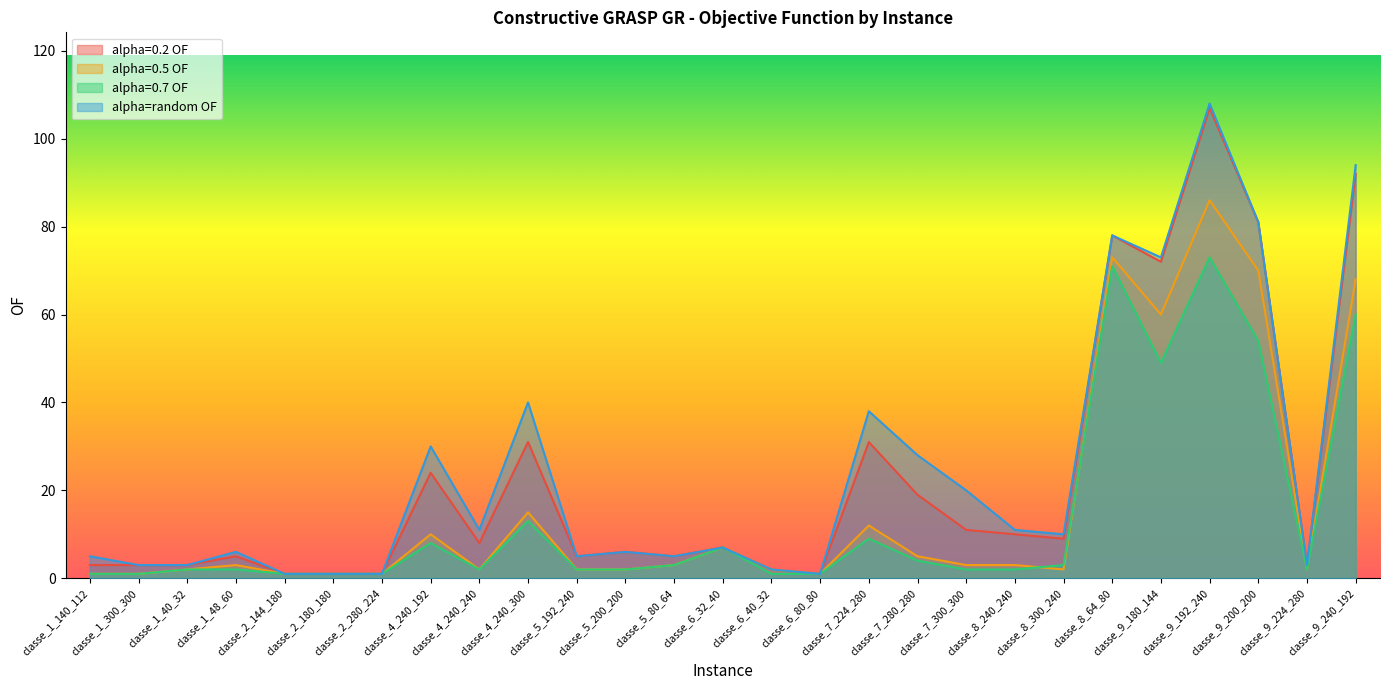

Reading left to right, what are all the values shown in this chart?

alpha=0.2 OF: 3	3	3	5	1	1	1	24	8	31	5	6	5	7	2	1	31	19	11	10	9	78	72	107	81	3	92
alpha=0.5 OF: 1	1	2	3	1	1	1	10	2	15	2	2	3	7	2	1	12	5	3	3	2	73	60	86	70	2	68
alpha=0.7 OF: 1	1	2	2	1	1	1	8	2	13	2	2	3	7	1	1	9	4	2	2	3	71	49	73	54	2	60
alpha=random OF: 5	3	3	6	1	1	1	30	11	40	5	6	5	7	2	1	38	28	20	11	10	78	73	108	81	3	94